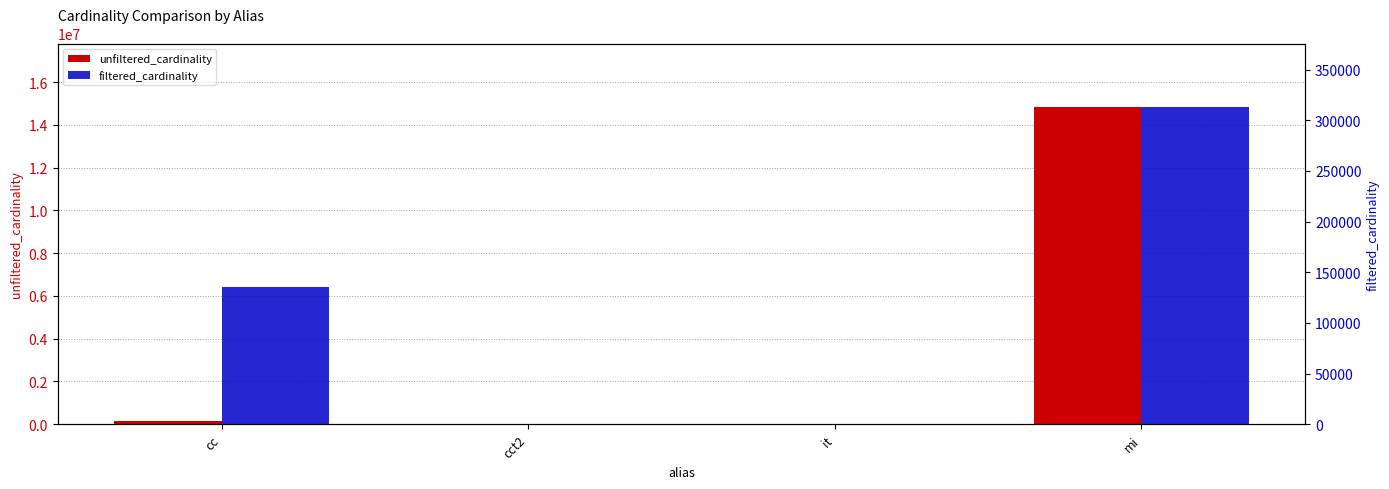

What is the total value across all series at it?

114